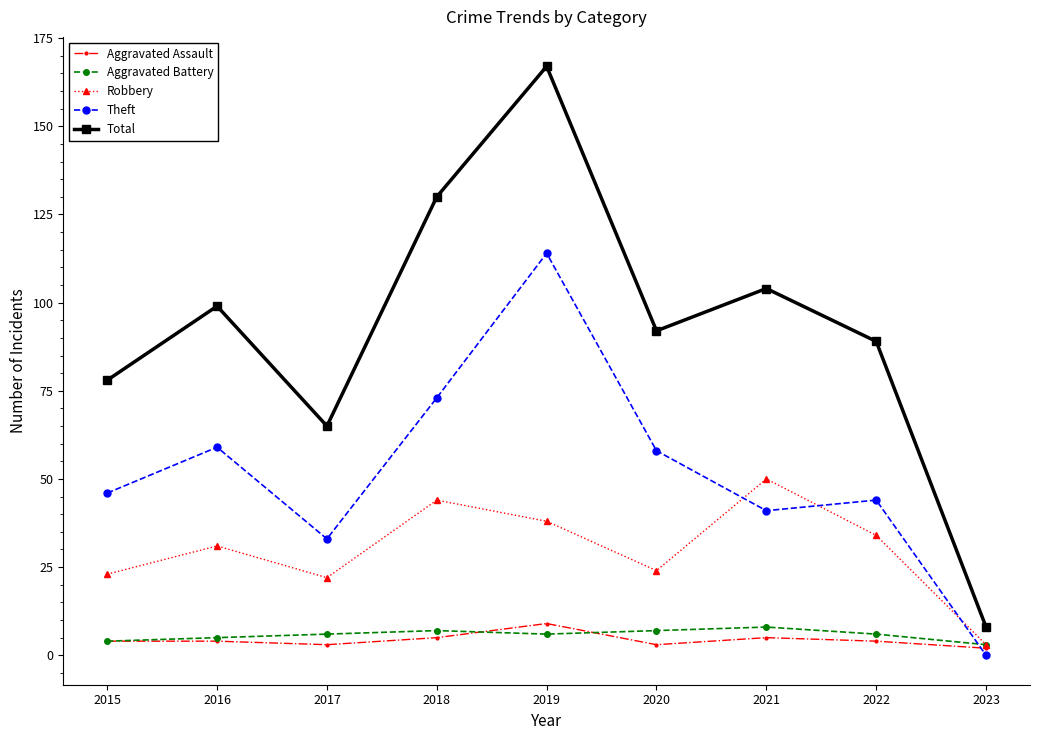

What is the sum of all Theft values?

468